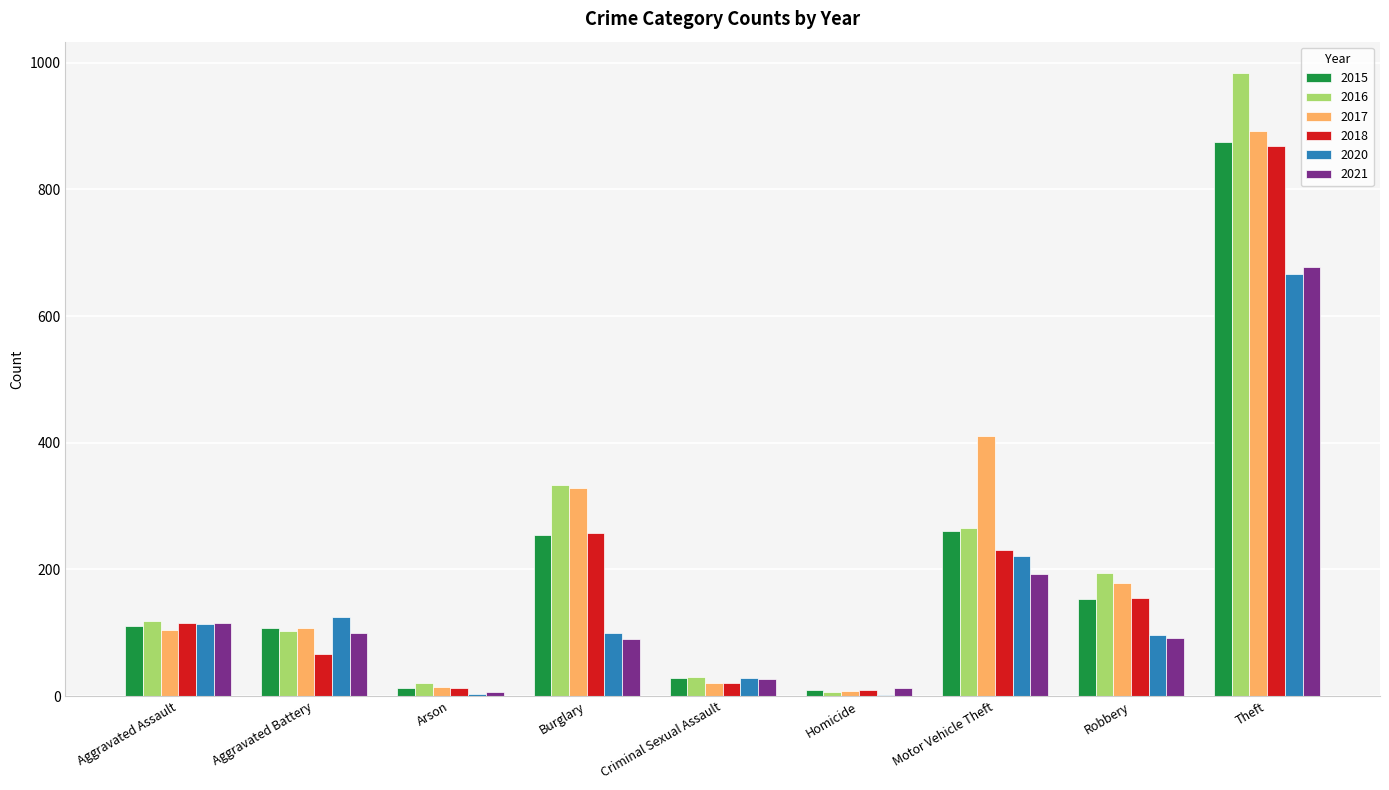

The value of 2021 at Burglary is 90. True or false?

True